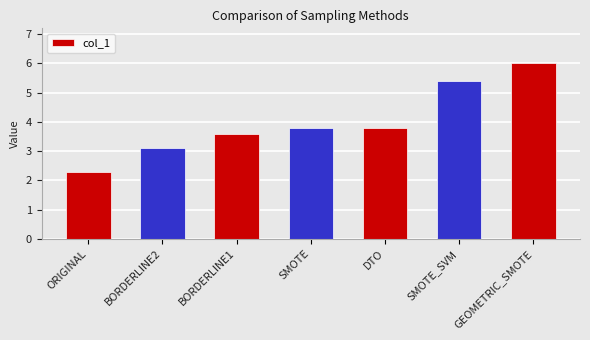

What value does the data have at ORIGINAL?

2.3